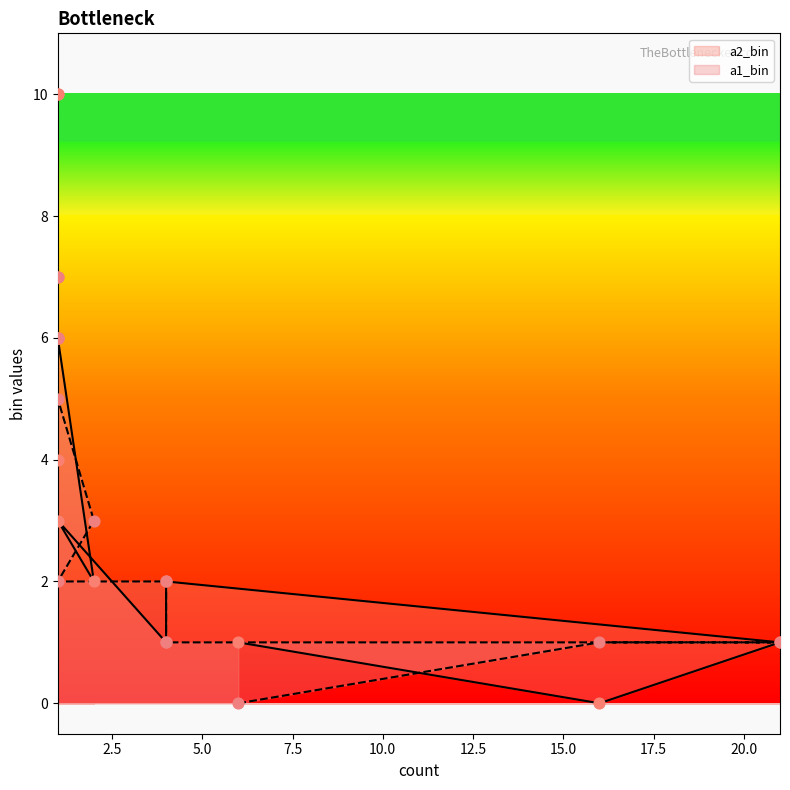

Which series reaches the maximum Y coordinate?

a2_bin